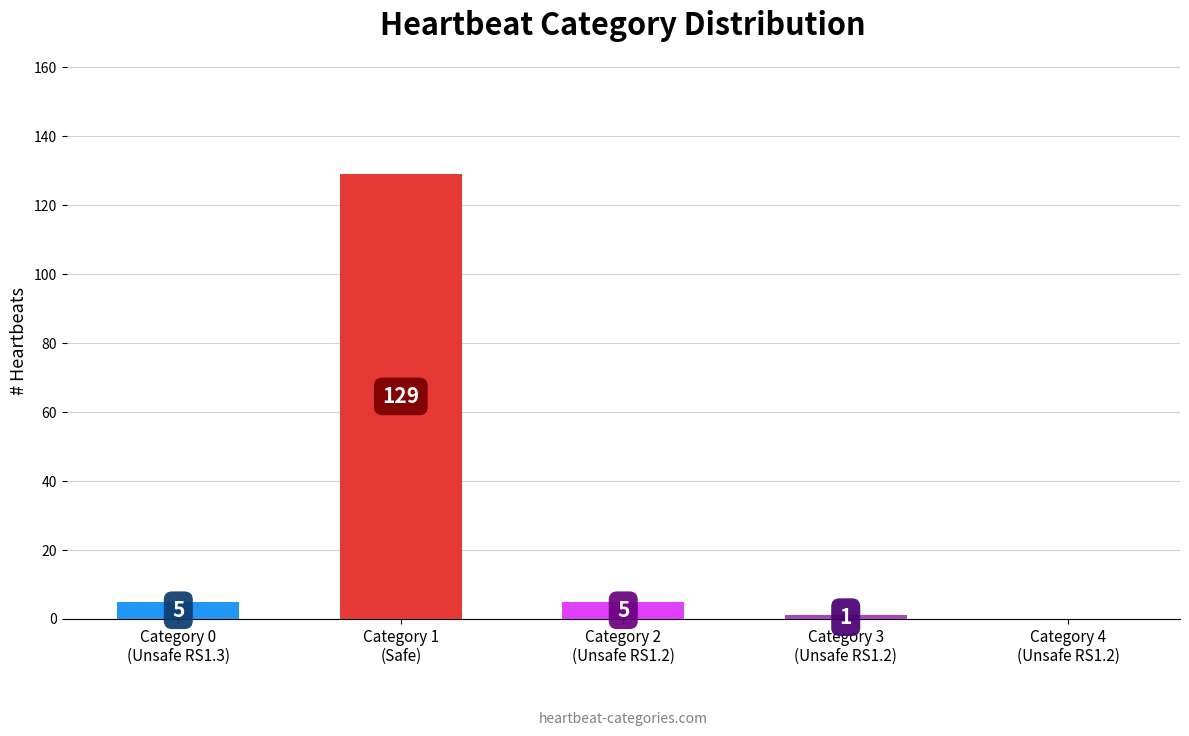

What is the change in value from Category 0
(Unsafe RS1.3) to Category 4
(Unsafe RS1.2)?

-5